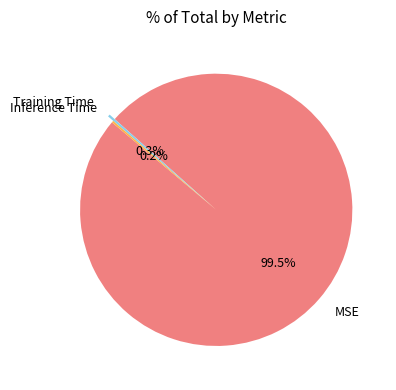

What is the majority slice?

MSE